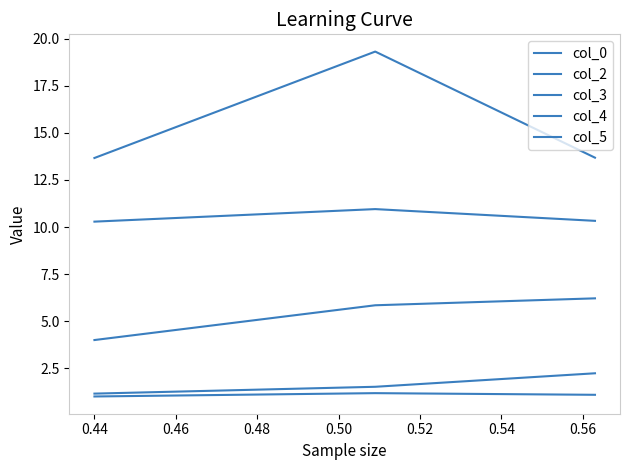

Is this an area chart (filled region under the line)?

No